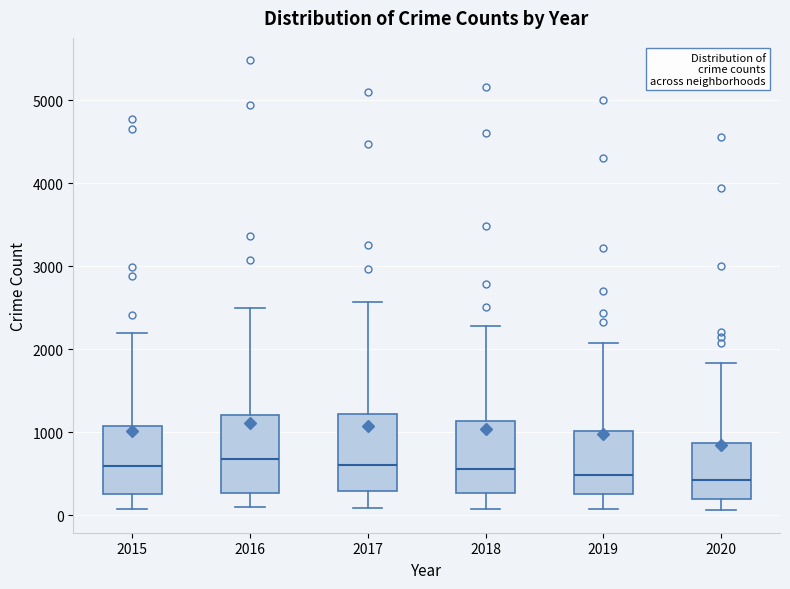

Reading left to right, transcribe this box plot: for each box, give where its median line is, the range the box spans, and where its two whiskers end, as read against the y-axis. The values are not printed on the chart, so give them approximately, as read against the axis.

2015: median 600, box 300 to 1100, whiskers 100 to 2200
2016: median 700, box 300 to 1200, whiskers 100 to 2500
2017: median 600, box 300 to 1200, whiskers 100 to 2600
2018: median 600, box 300 to 1100, whiskers 100 to 2300
2019: median 500, box 300 to 1000, whiskers 100 to 2100
2020: median 400, box 200 to 900, whiskers 100 to 1800